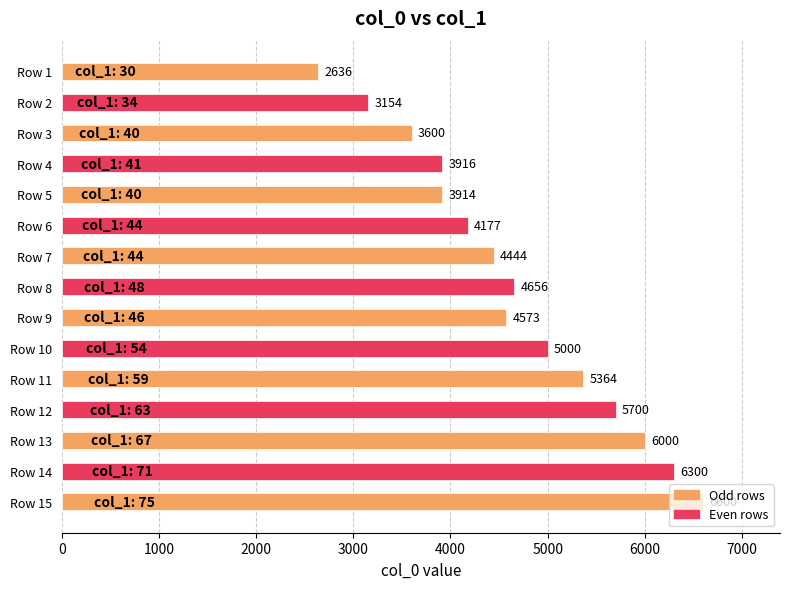

What is the maximum value shown in the chart?

6600